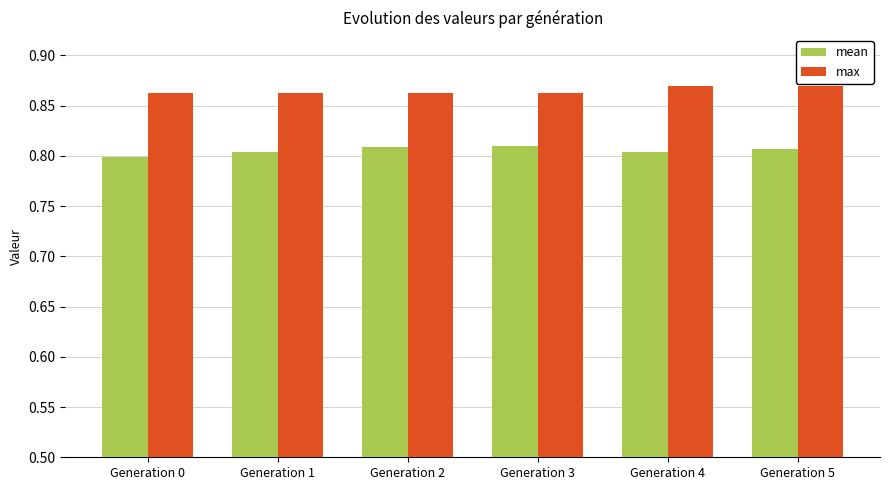

True or false: mean has a value of 1.4 at Generation 5.

False